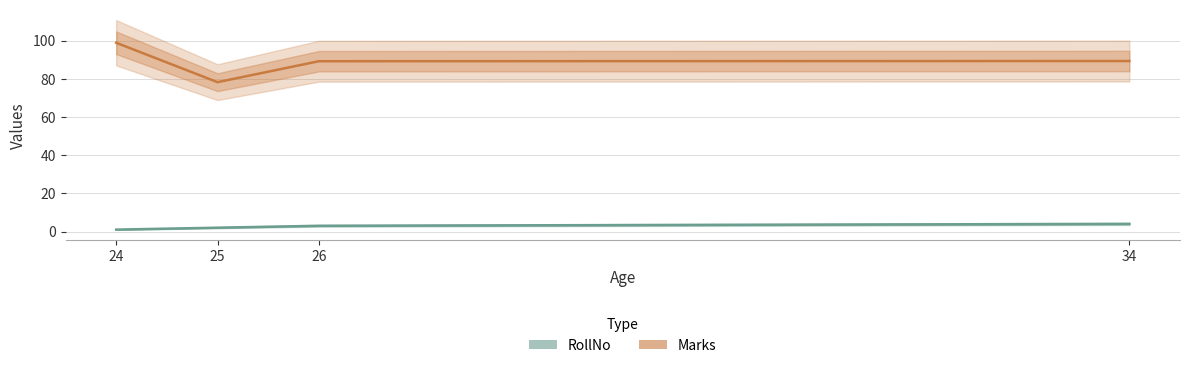

Rank the series at 26 from highest to lowest value.

Marks, RollNo